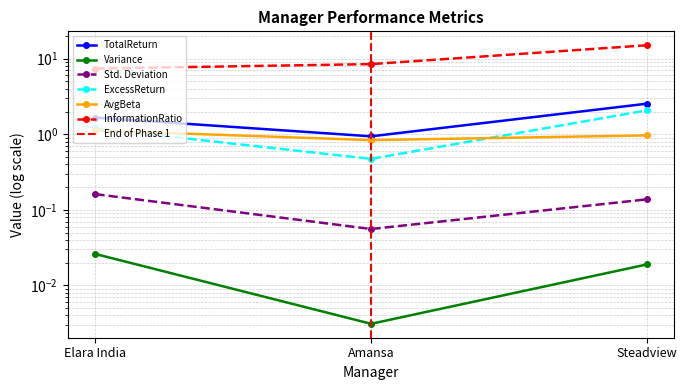

How many distinct data groups are displayed?

6